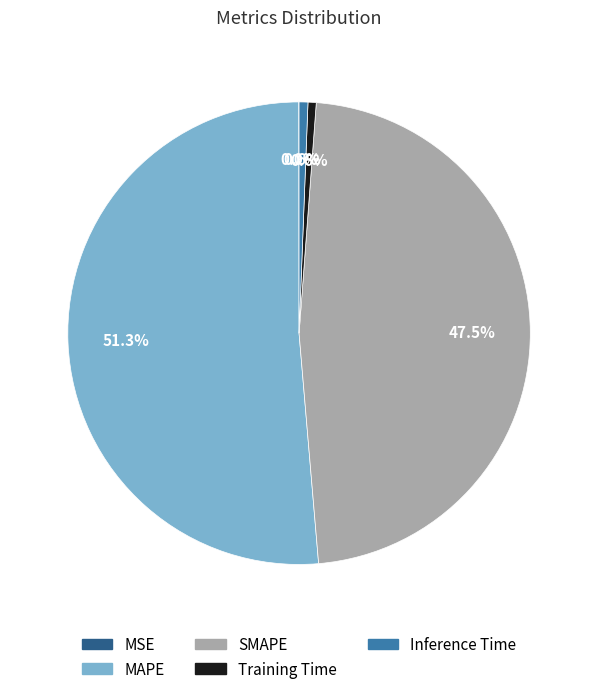

Which slice represents more than half of the pie?

MAPE